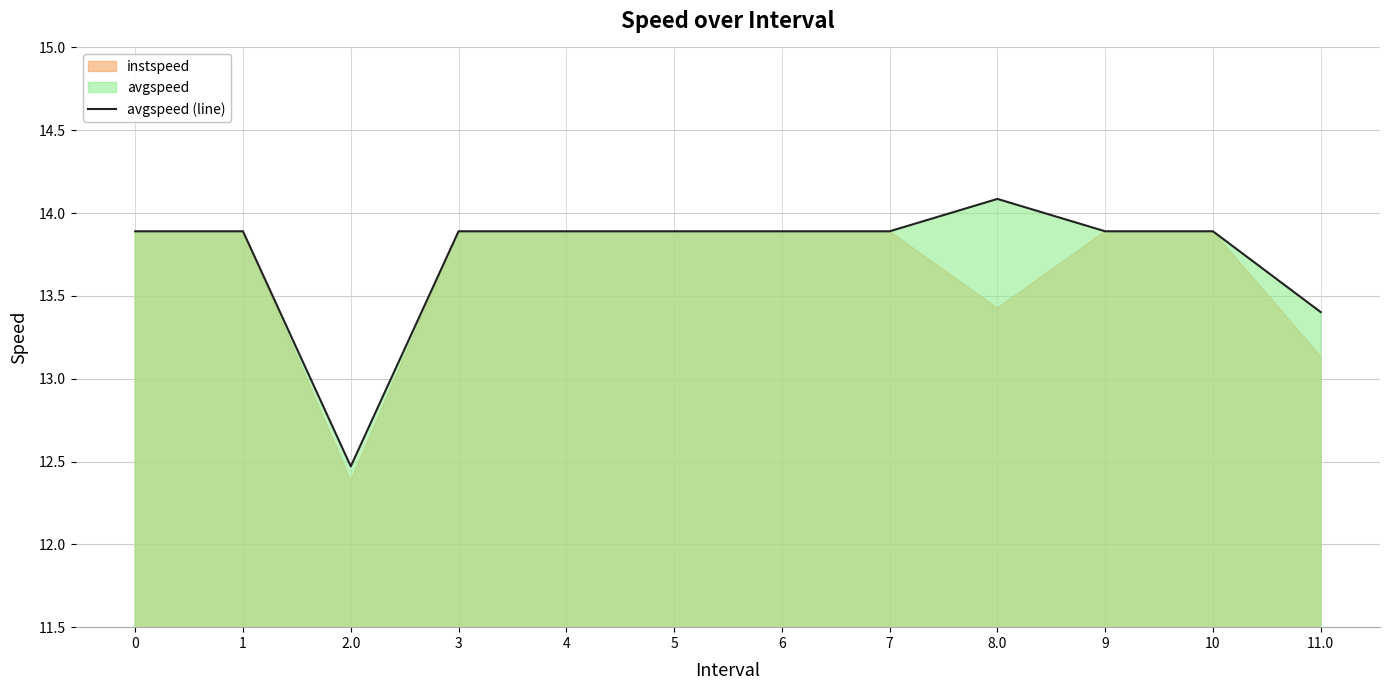

Where is the data nearest to the value 13?

11.0